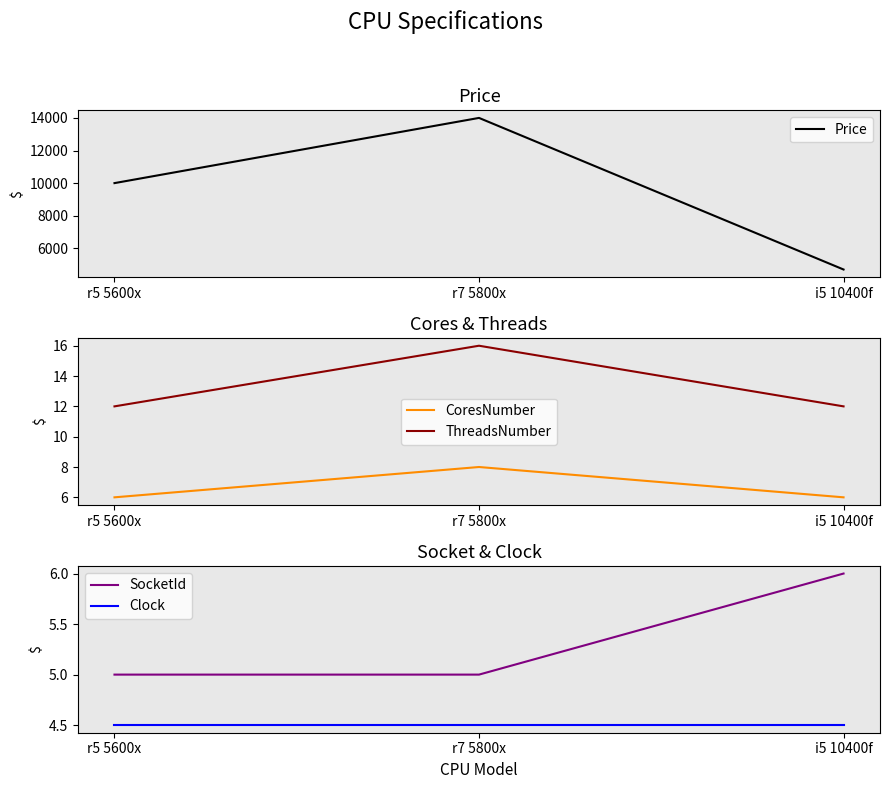

Is it true that Clock equals 7.6 at r5 5600x?

False